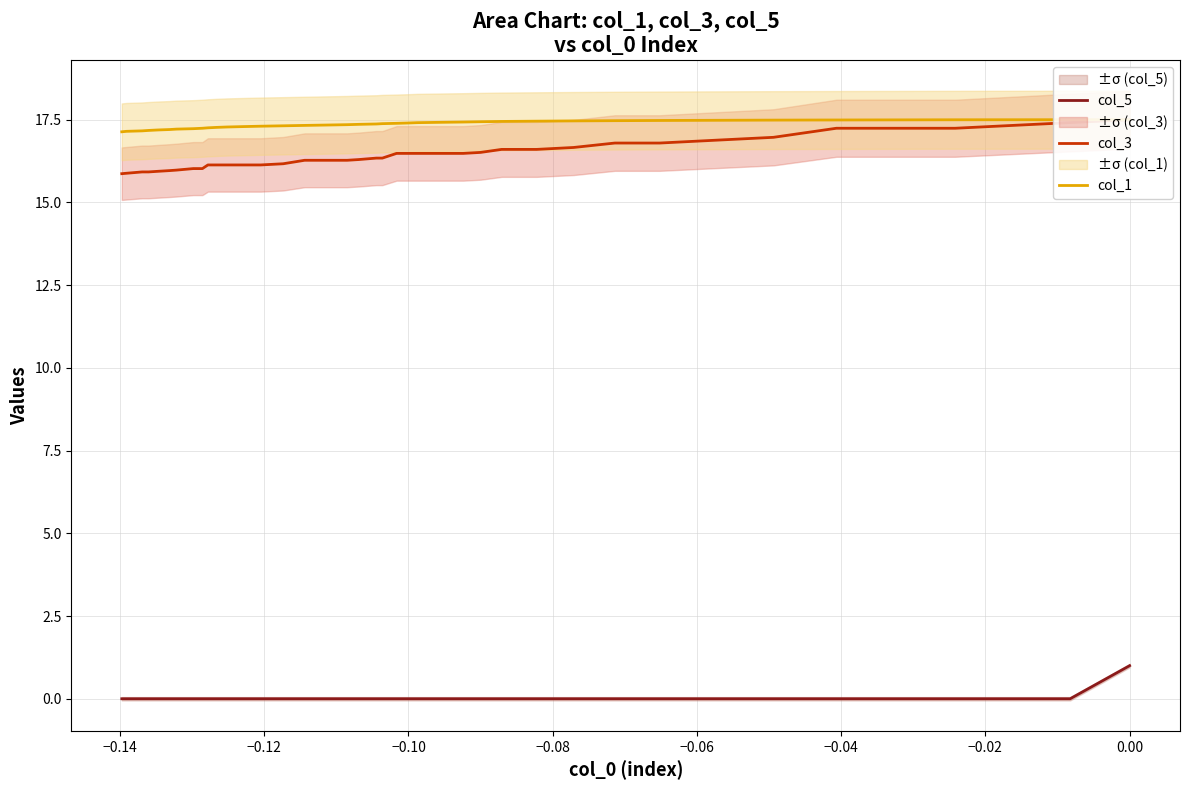

What is the sum of all col_3 values?

658.3